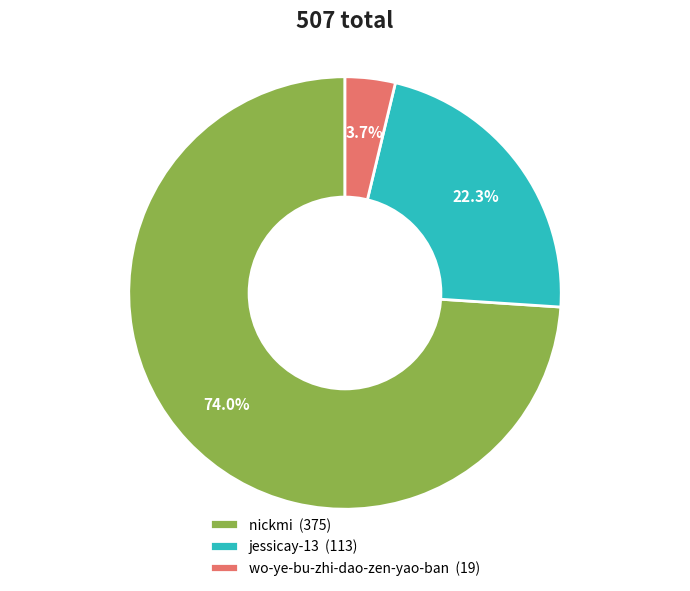

How many slices are in this pie chart?

3